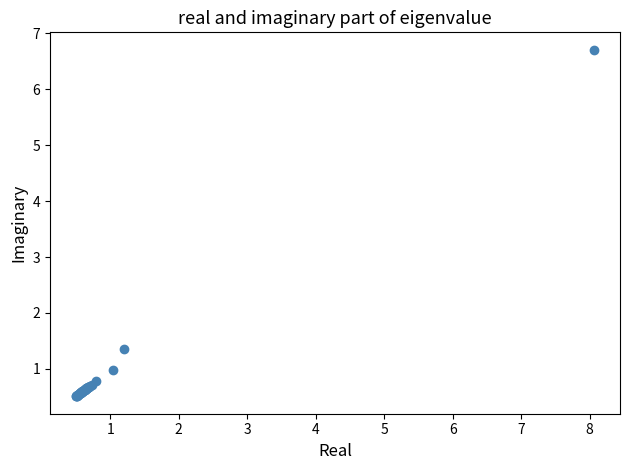

What Y value in the scatter plot is closest to 3?

1.4